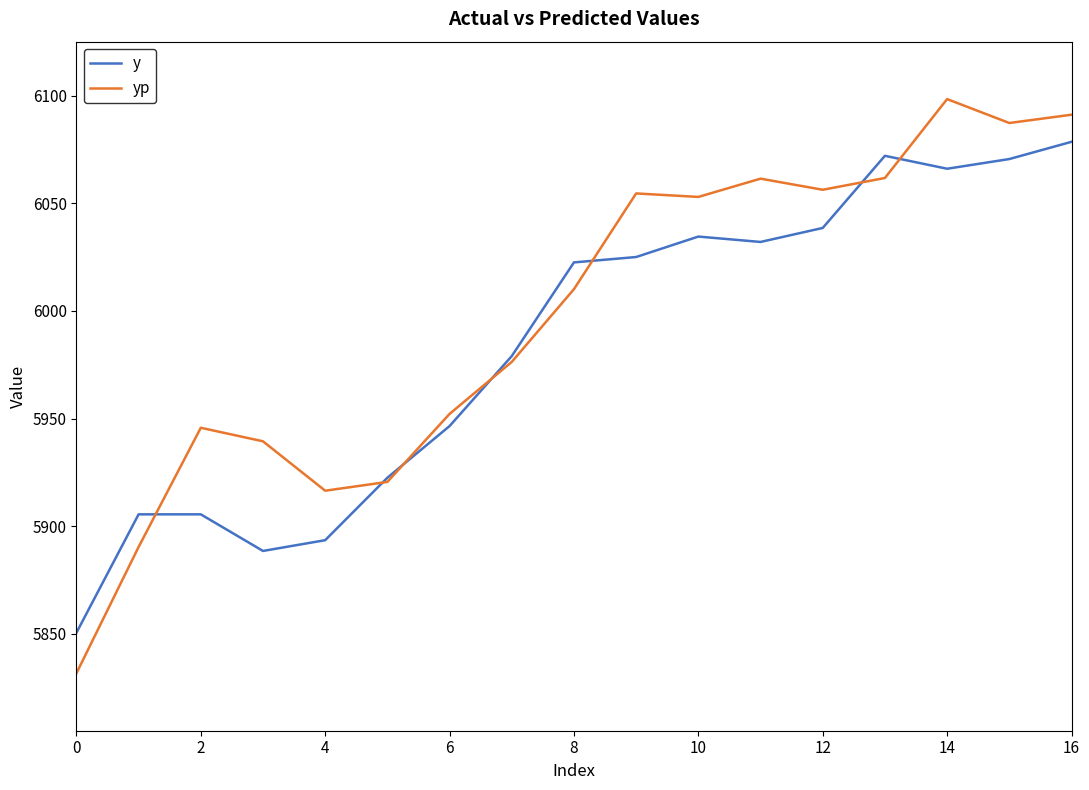

Rank the series by their maximum value, from lowest to highest.

y, yp